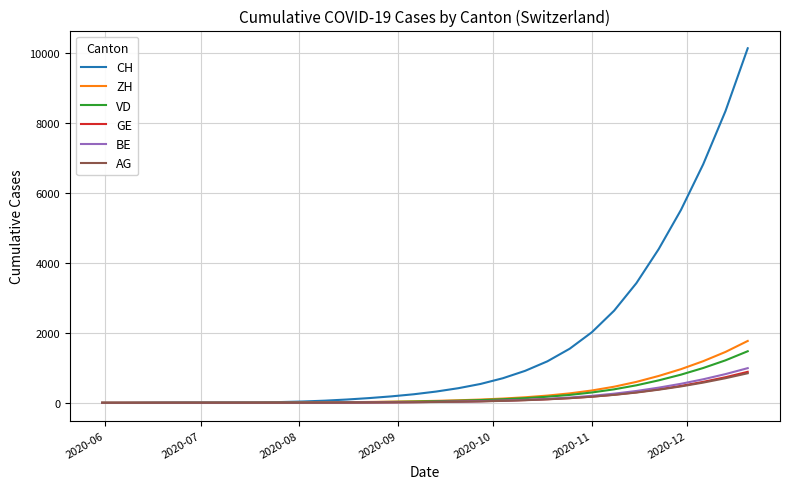

Which series has the largest total across all categories?

CH